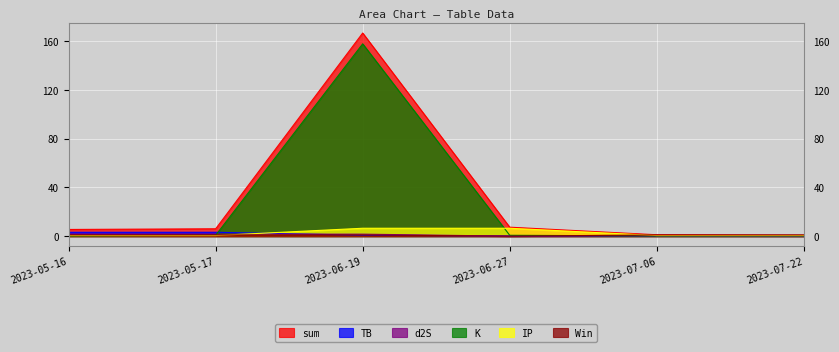

Where is K nearest to the value 78?

2023-05-17